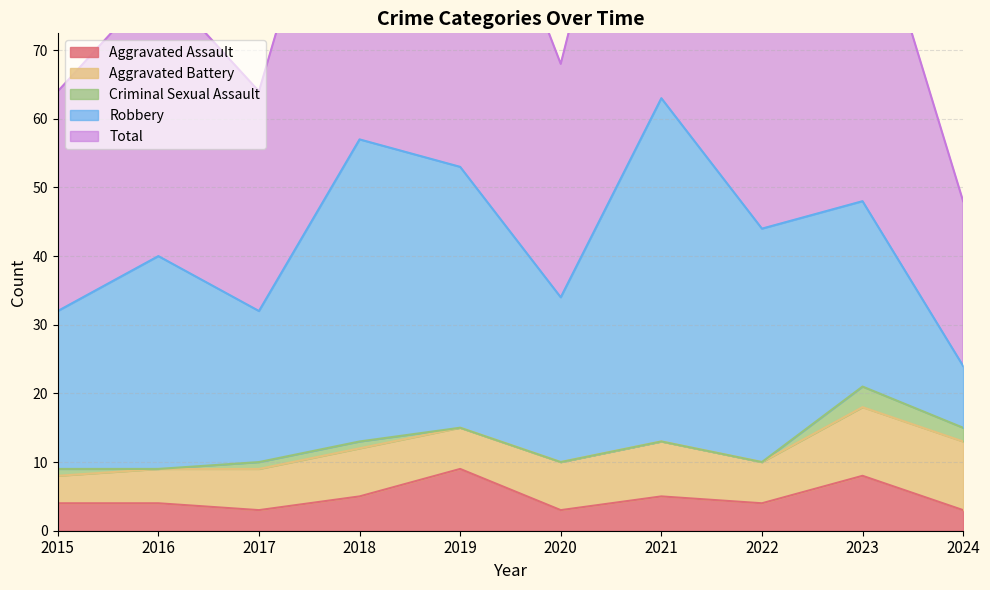

The value of Robbery at 2020 is 24. True or false?

True